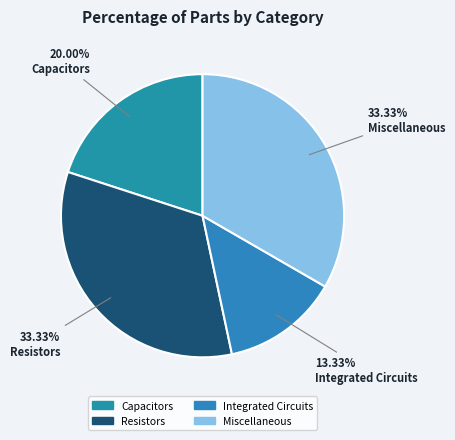

Do Miscellaneous and Resistors together represent more than half of the pie?

Yes